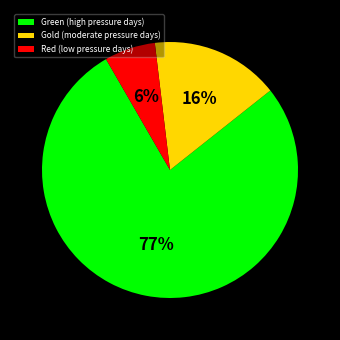

To the nearest percent, what percentage of the pie is Gold (moderate pressure days)?

16%